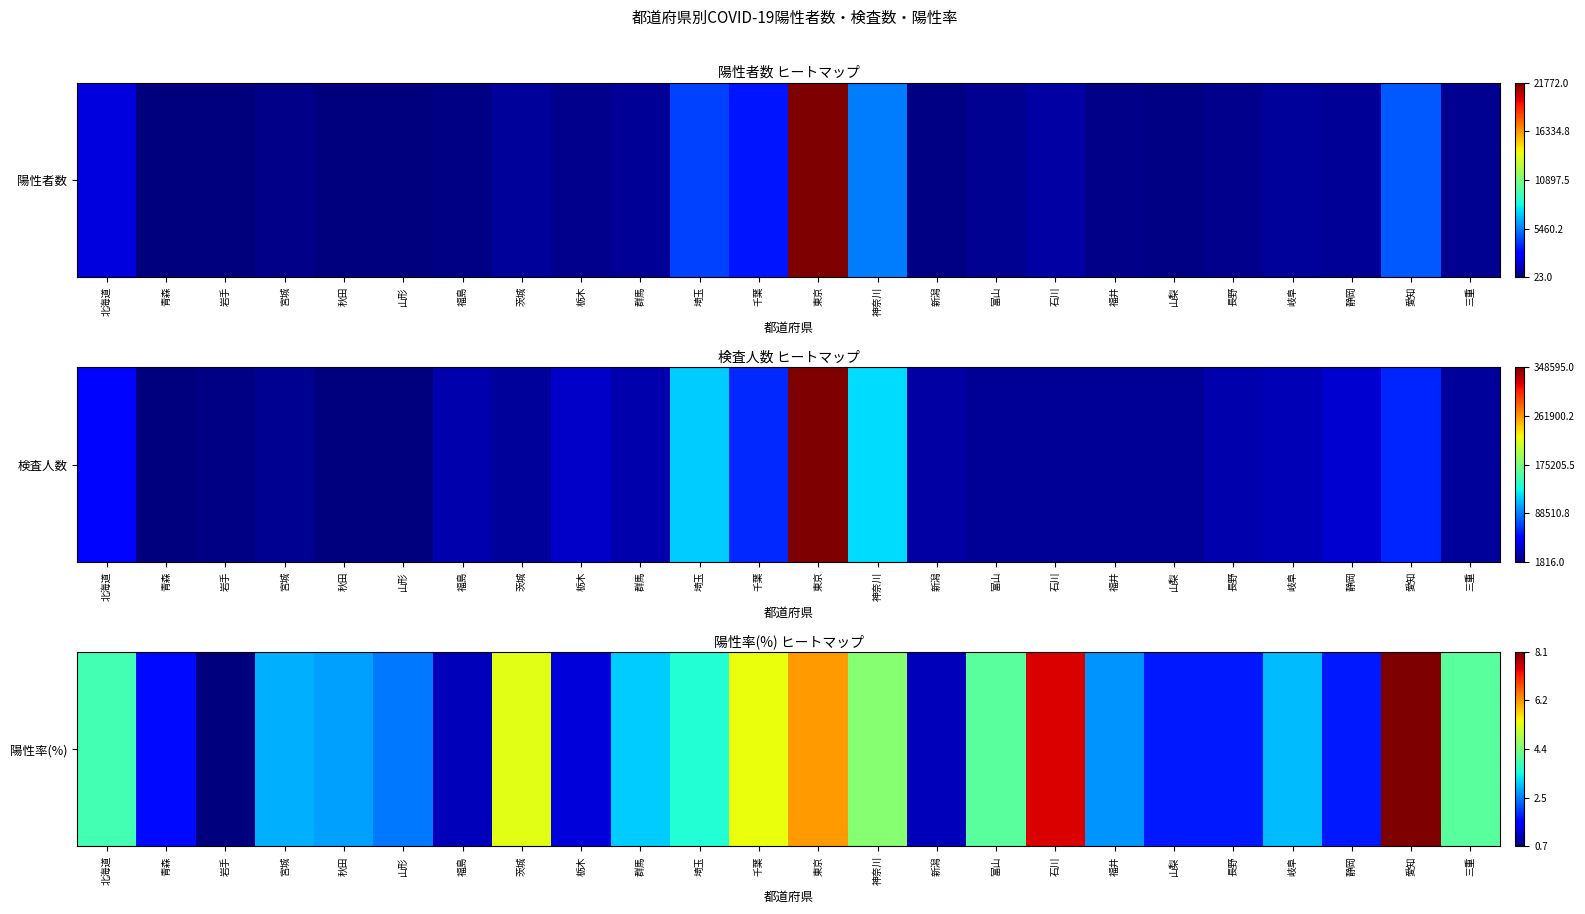

At which label is the value closest to 0?

岩手